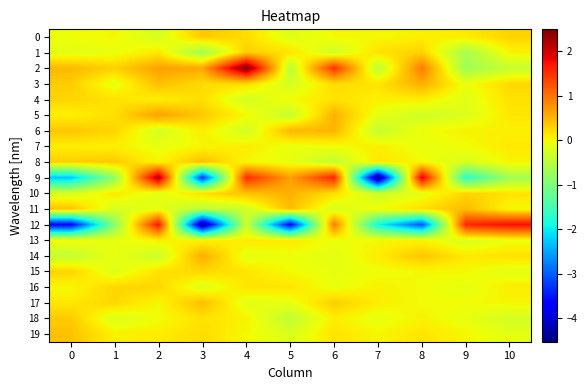

How many distinct data groups are displayed?

20